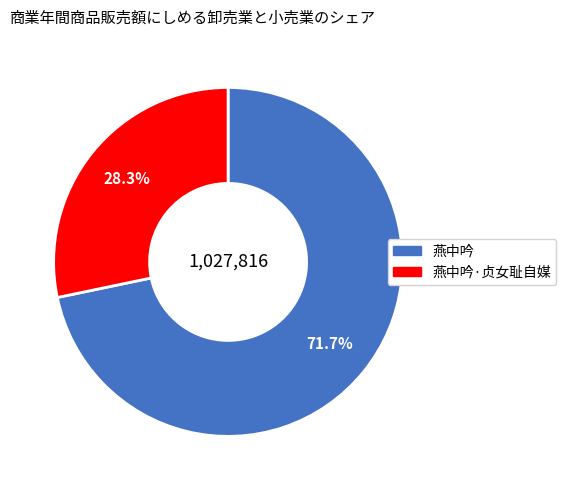

Is there a majority slice in this chart?

Yes